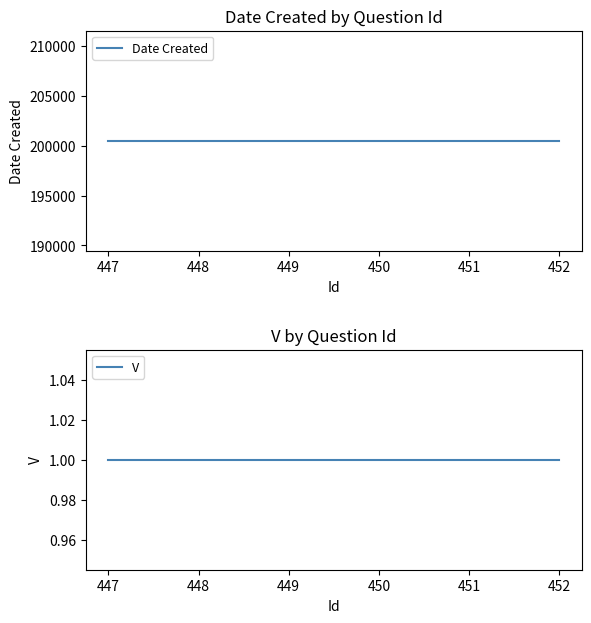

True or false: Date Created and V cross at least once.

False